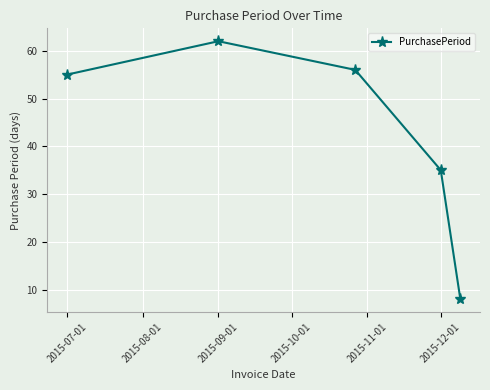

How many points are higher than both their immediate neighbors (excluding endpoints)?

1